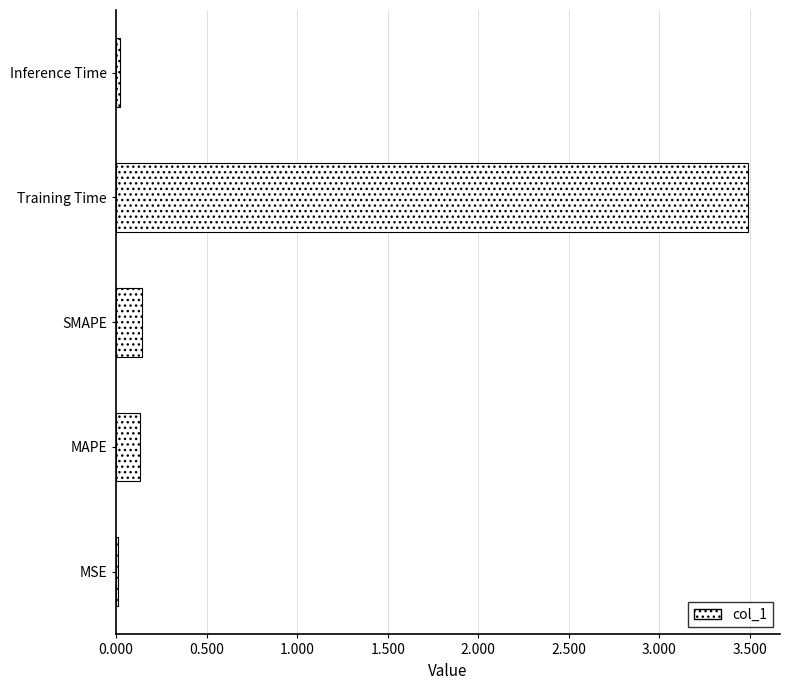

What value does the data have at Training Time?

3.5